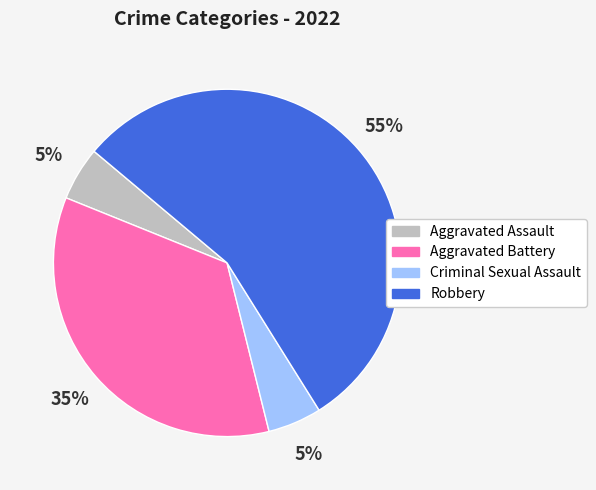

Approximately how many times larger is the value at Robbery compared to Aggravated Battery?

1.6